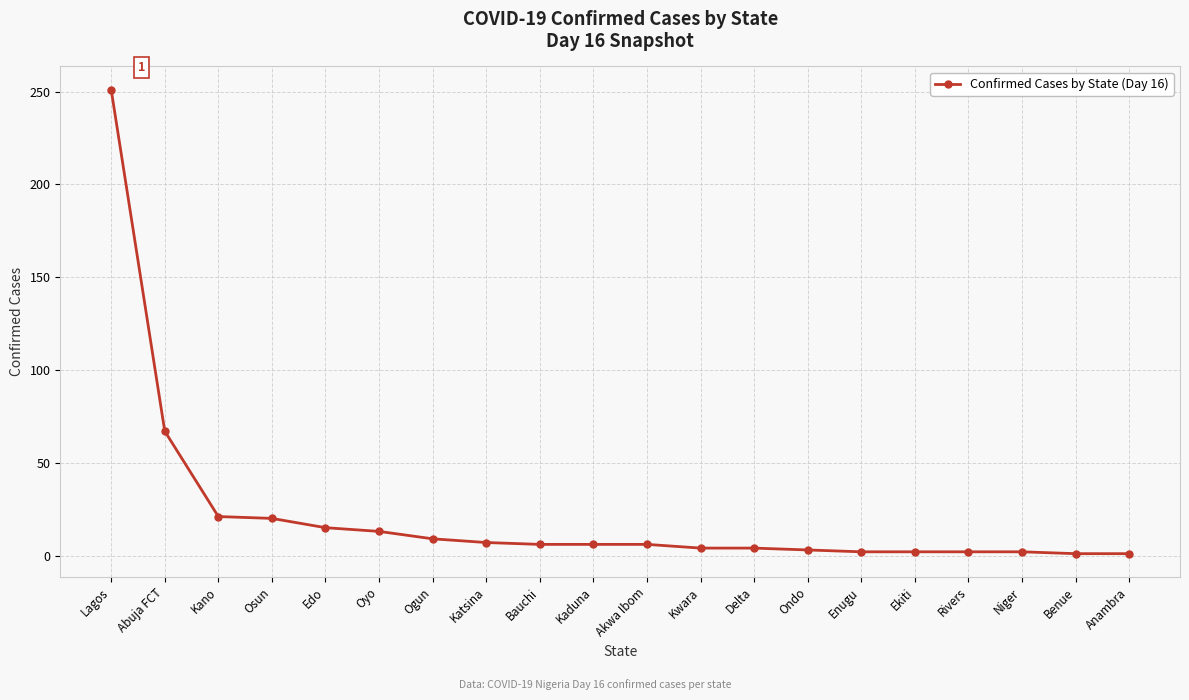

Where does the data first go above 6?

Lagos